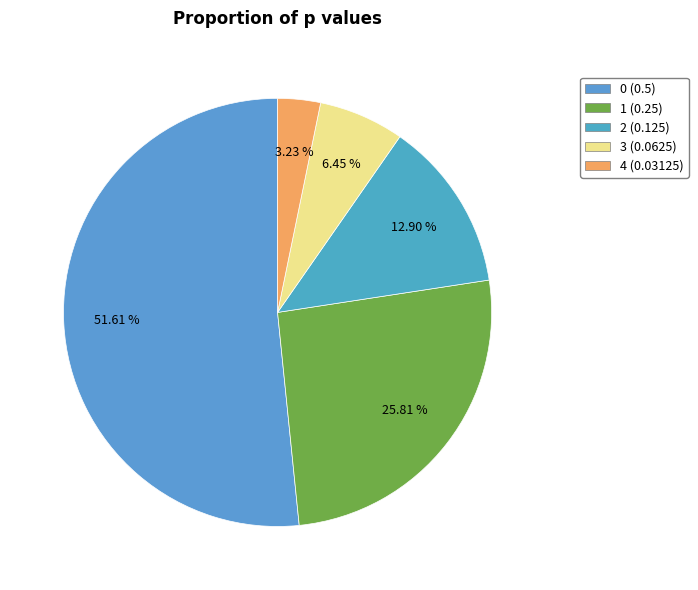

Does 1 represent more than half of the total?

No